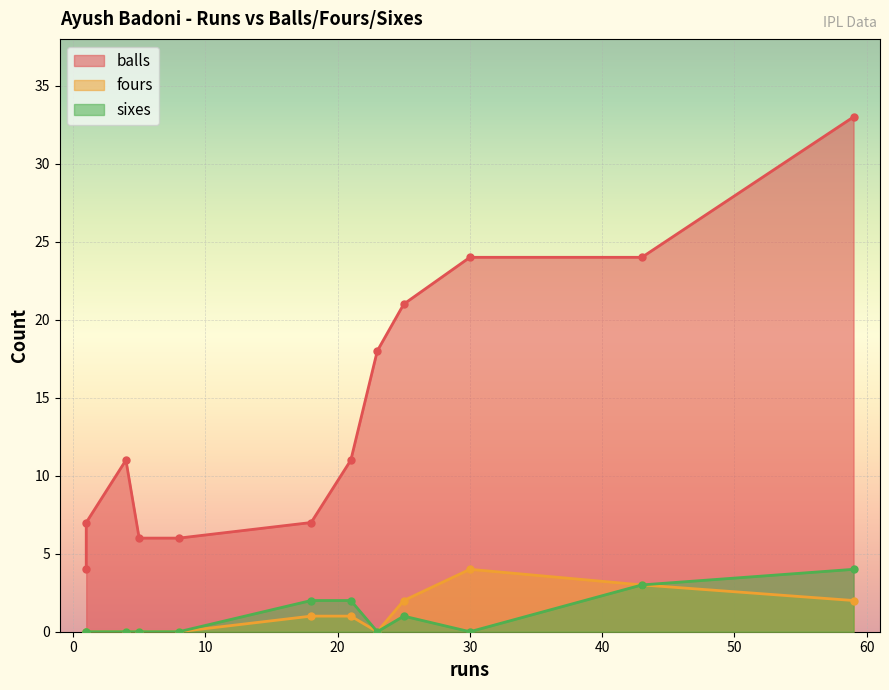

In balls, how many points are lower than both neighbors (excluding endpoints)?

2